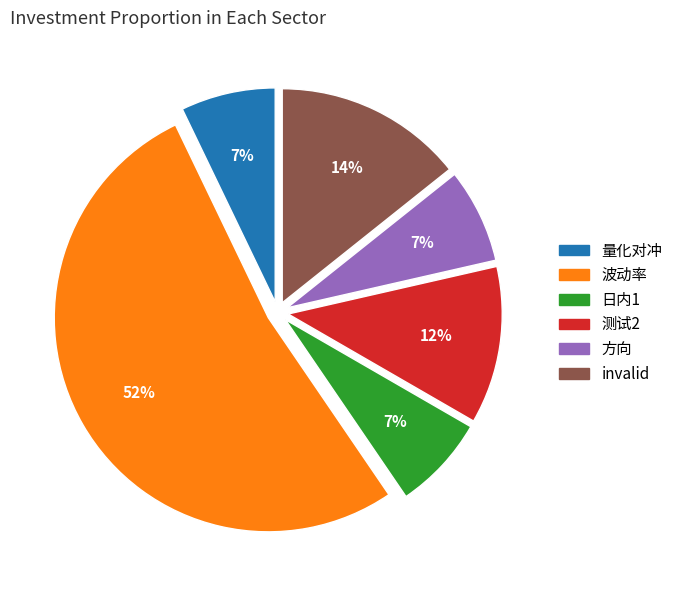

Do 日内1 and 方向 together represent more than half of the pie?

No